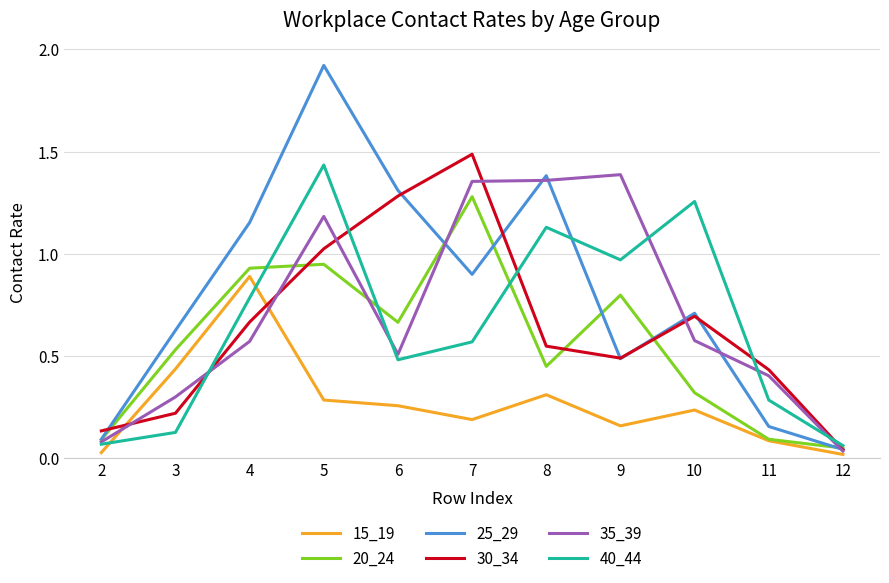

Is the value of 25_29 at 12 greater than the value of 15_19 at 4?

No